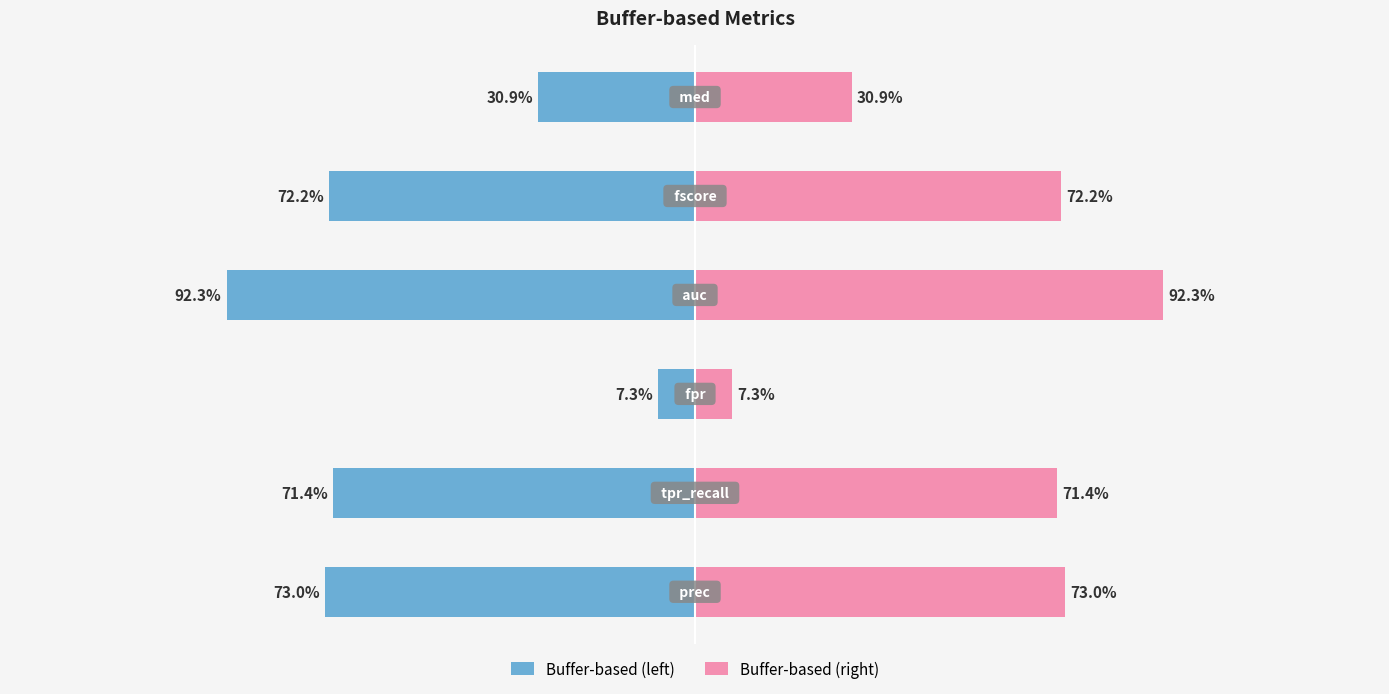

What is the value of the Buffer-based (right) bar at the 2nd from the left?

0.7